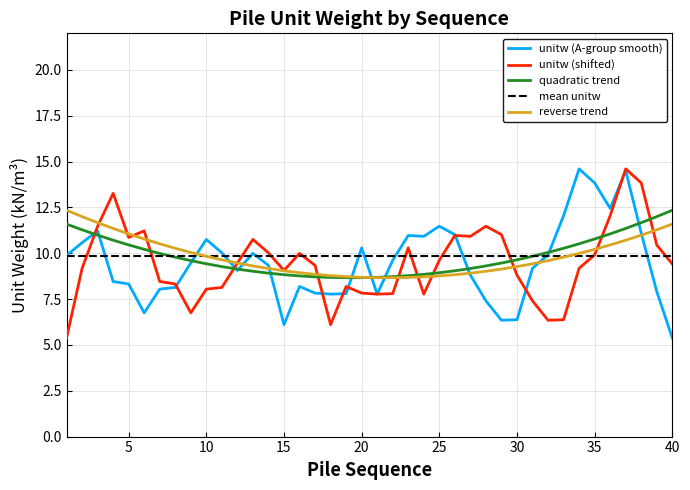

After their last crossing, which series has the higher values: mean unitw or reverse trend?

reverse trend